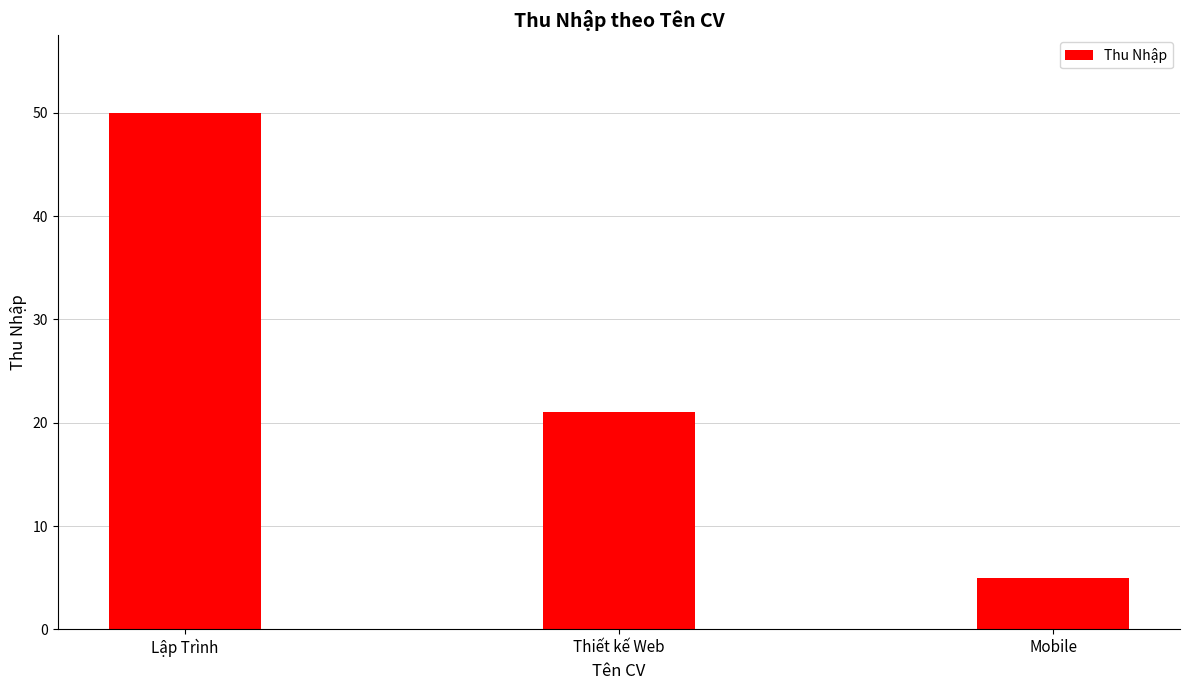

Is it true that the value at Mobile is 8?

False